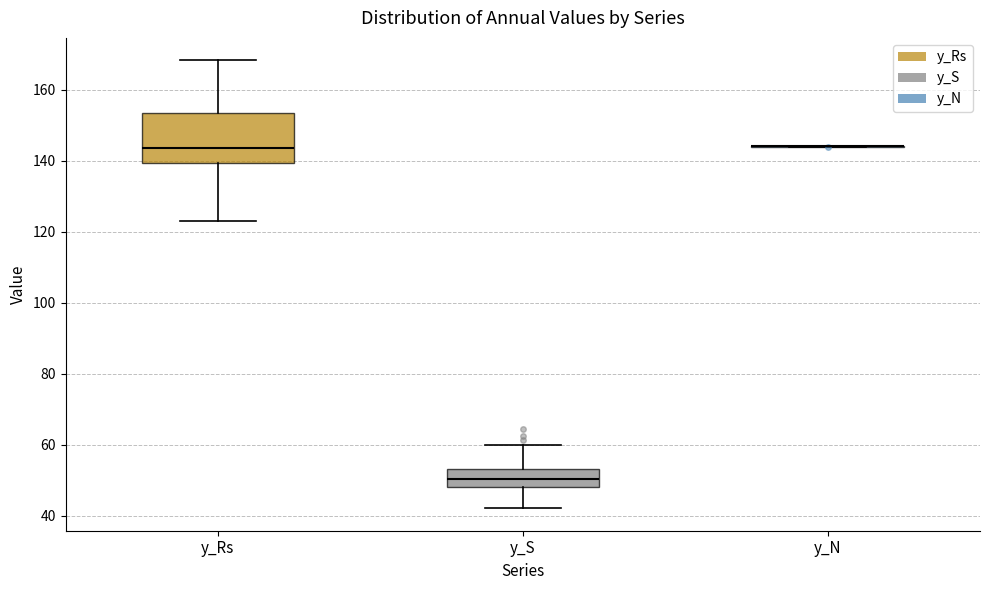

Reading left to right, transcribe this box plot: for each box, give where its median line is, the range the box spans, and where its two whiskers end, as read against the y-axis. The values are not printed on the chart, so give them approximately, as read against the axis.

y_Rs: median 144, box 140 to 154, whiskers 124 to 168
y_S: median 50, box 48 to 54, whiskers 42 to 60
y_N: box collapsed to a line at 144, whiskers 144 to 144